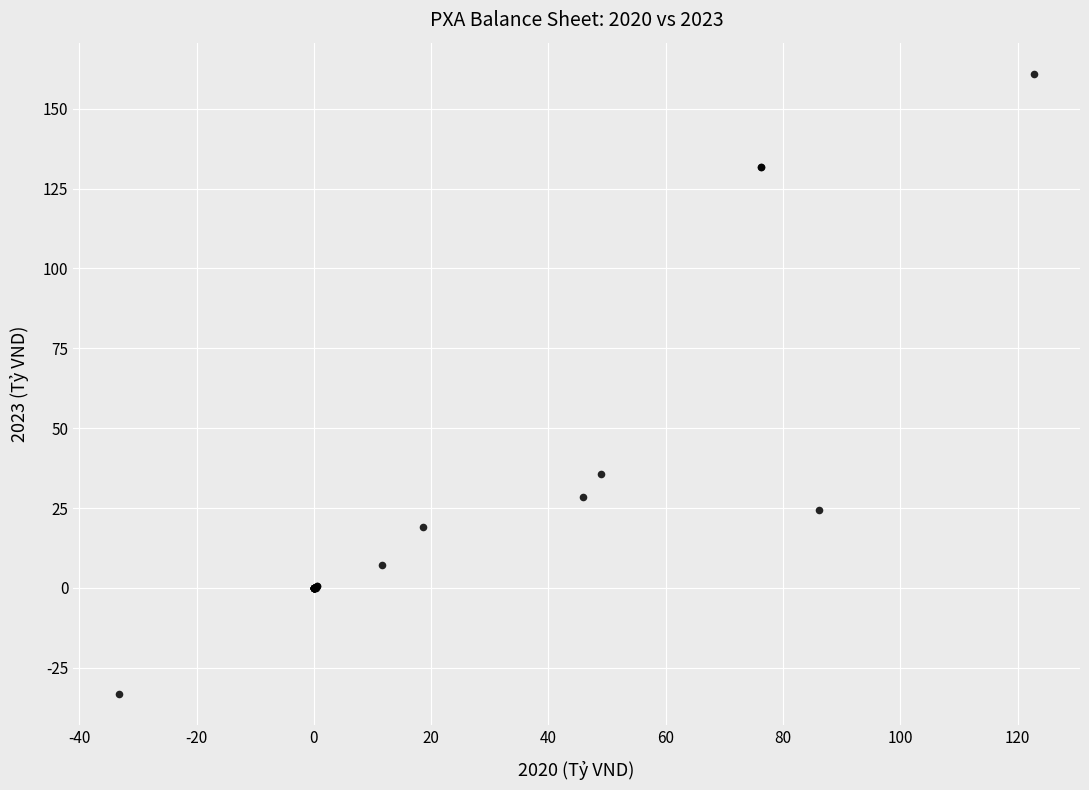

What Y value in the scatter plot is closest to 63?

35.8